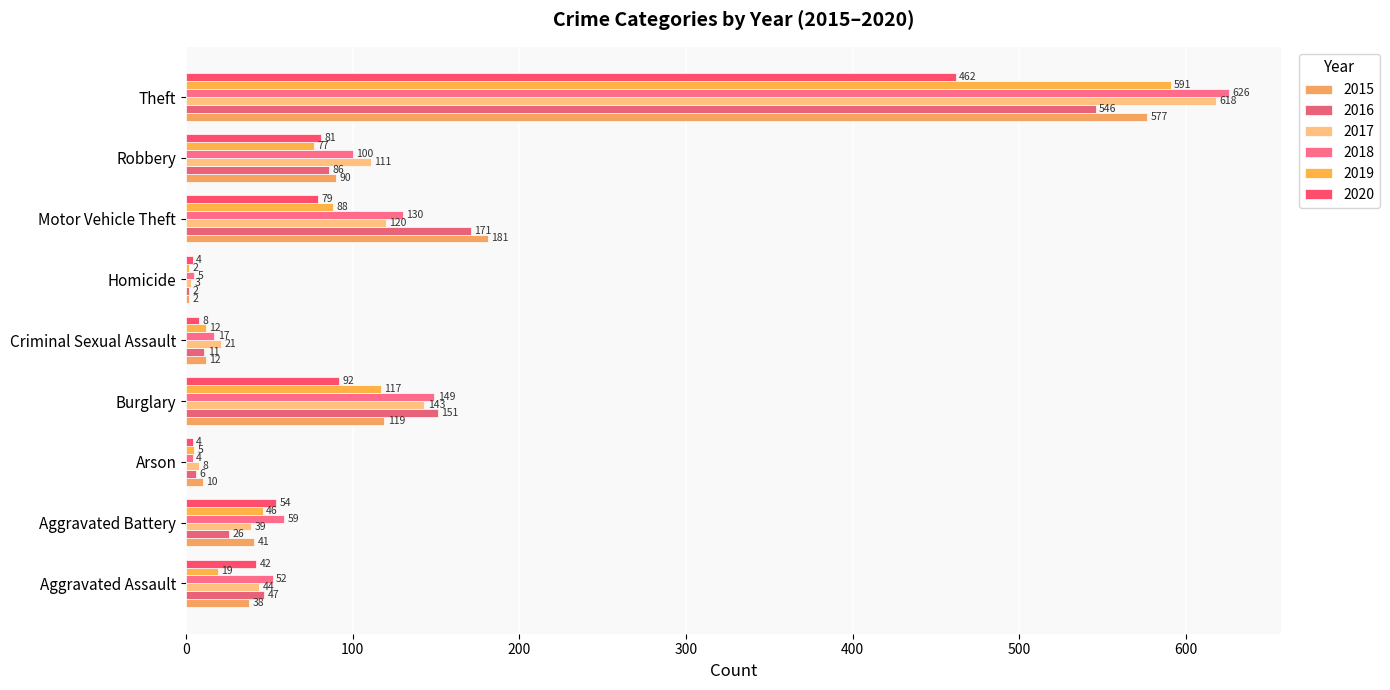

Reading right to left, list all the values displayed in this chart.

2015: Theft=577	Robbery=90	Motor Vehicle Theft=181	Homicide=2	Criminal Sexual Assault=12	Burglary=119	Arson=10	Aggravated Battery=41	Aggravated Assault=38
2016: Theft=546	Robbery=86	Motor Vehicle Theft=171	Homicide=2	Criminal Sexual Assault=11	Burglary=151	Arson=6	Aggravated Battery=26	Aggravated Assault=47
2017: Theft=618	Robbery=111	Motor Vehicle Theft=120	Homicide=3	Criminal Sexual Assault=21	Burglary=143	Arson=8	Aggravated Battery=39	Aggravated Assault=44
2018: Theft=626	Robbery=100	Motor Vehicle Theft=130	Homicide=5	Criminal Sexual Assault=17	Burglary=149	Arson=4	Aggravated Battery=59	Aggravated Assault=52
2019: Theft=591	Robbery=77	Motor Vehicle Theft=88	Homicide=2	Criminal Sexual Assault=12	Burglary=117	Arson=5	Aggravated Battery=46	Aggravated Assault=19
2020: Theft=462	Robbery=81	Motor Vehicle Theft=79	Homicide=4	Criminal Sexual Assault=8	Burglary=92	Arson=4	Aggravated Battery=54	Aggravated Assault=42